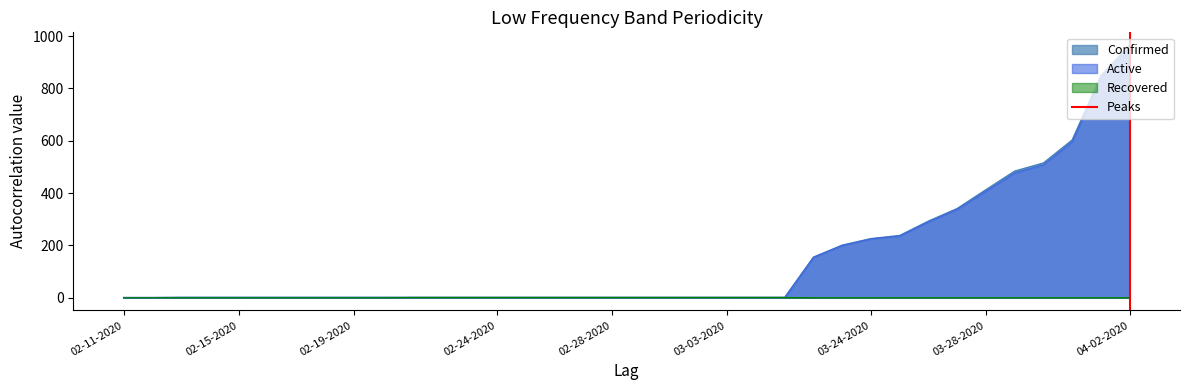

Count the values in the range 0 to 1.

2